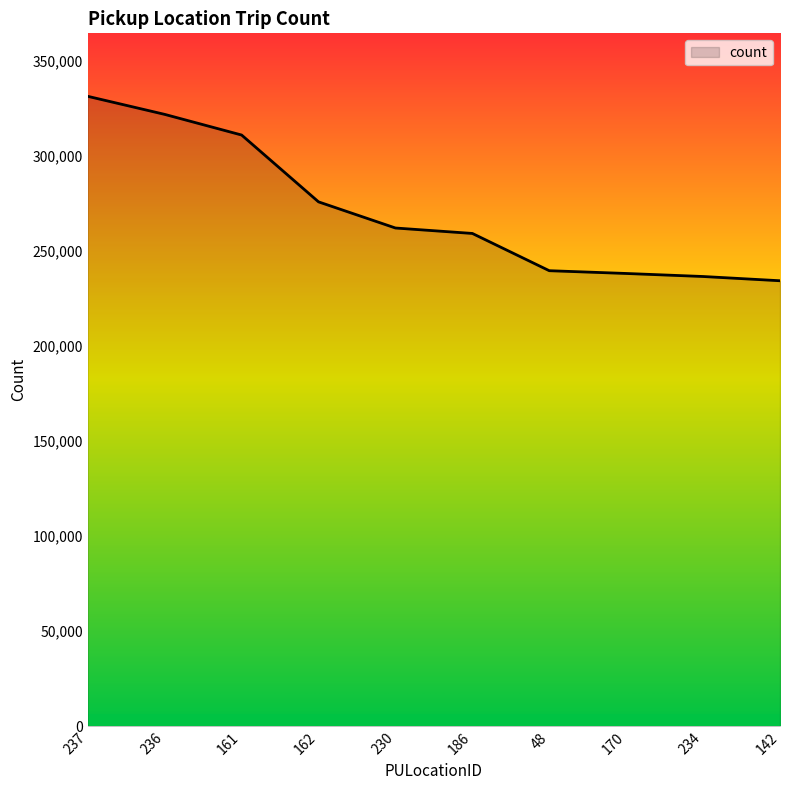

What is the ratio of the value at 142 to the value at 48?

1.0